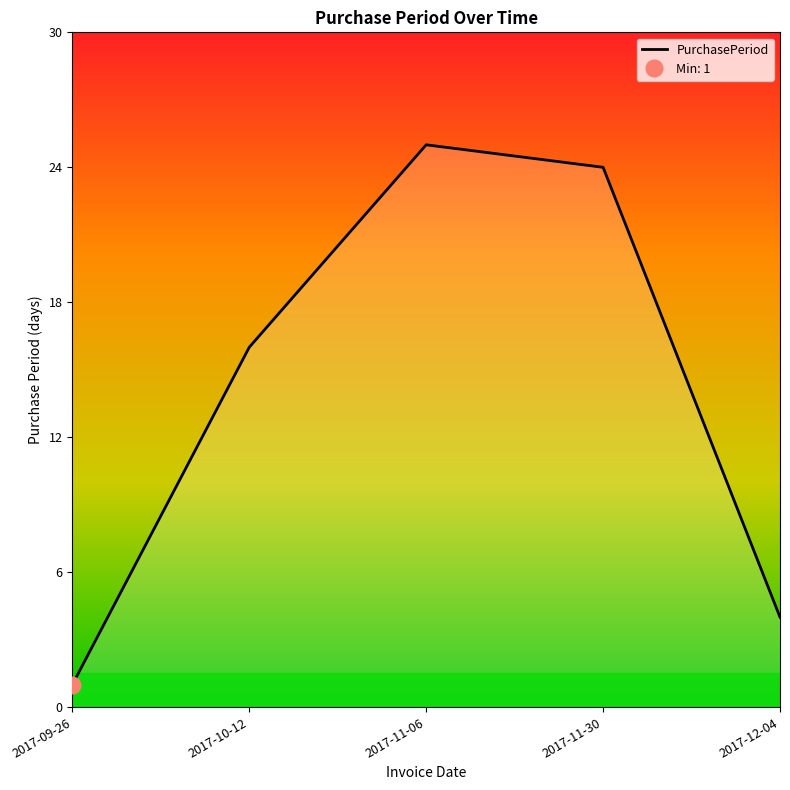

Rank the categories by value from lowest to highest.

2017-09-26, 2017-12-04, 2017-10-12, 2017-11-30, 2017-11-06